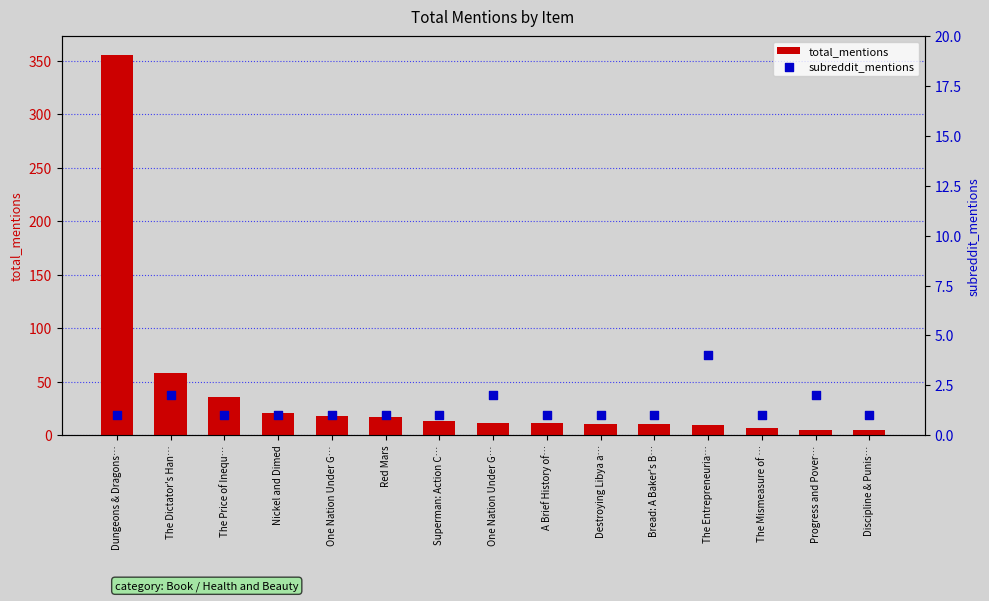

At how many categories does at least one series exceed 104?

1